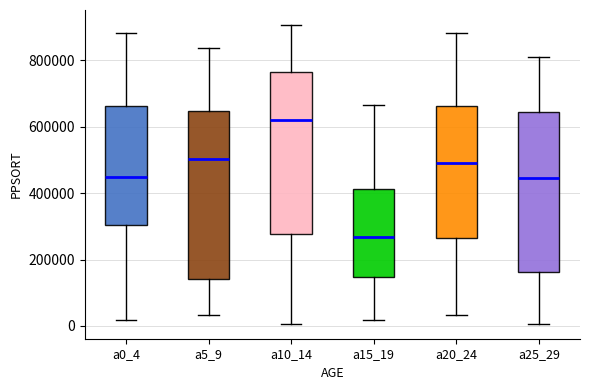

Where does the lower whisker of the box for a25_29 end on the y-axis? The values are not printed on the chart, so give them approximately, as read against the axis.

0